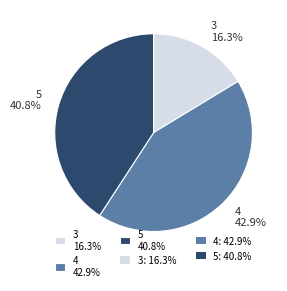

Which has a higher value, 4 or 5?

4